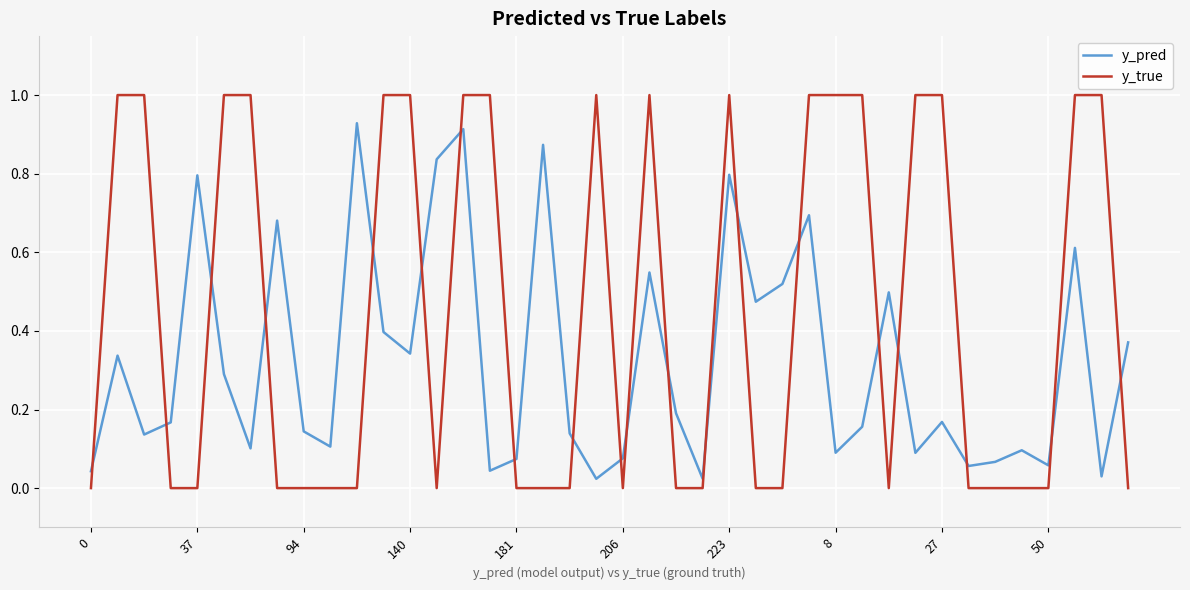

Rank the series by their maximum value, from highest to lowest.

y_true, y_pred